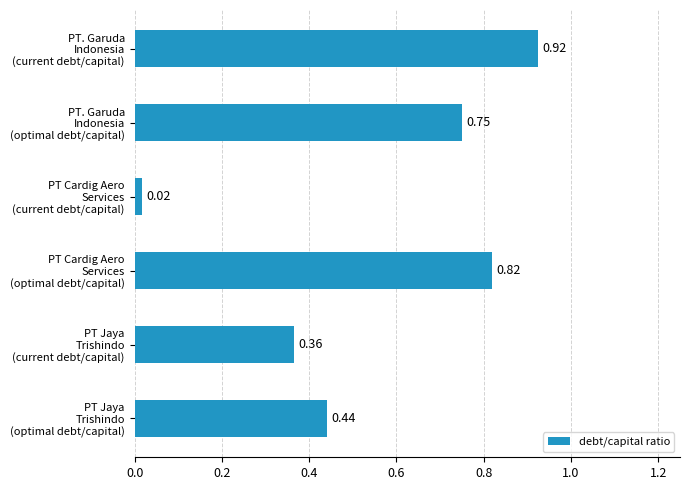

Rank the categories by value from highest to lowest.

PT. Garuda
Indonesia
(current debt/capital), PT Cardig Aero
Services
(optimal debt/capital), PT. Garuda
Indonesia
(optimal debt/capital), PT Jaya
Trishindo
(optimal debt/capital), PT Jaya
Trishindo
(current debt/capital), PT Cardig Aero
Services
(current debt/capital)